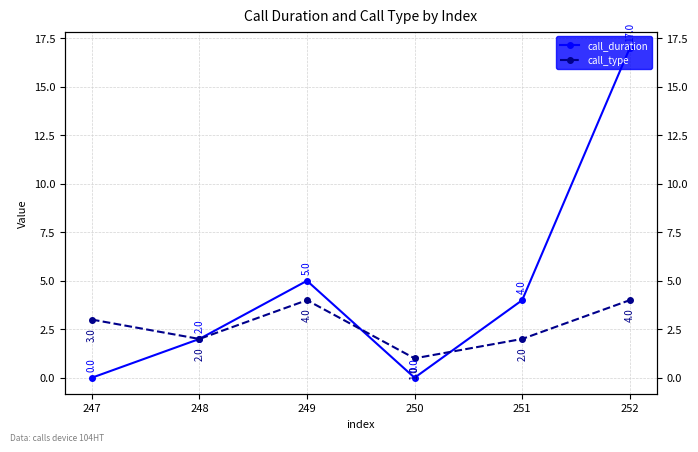

How many times do call_duration and call_type cross each other?

2